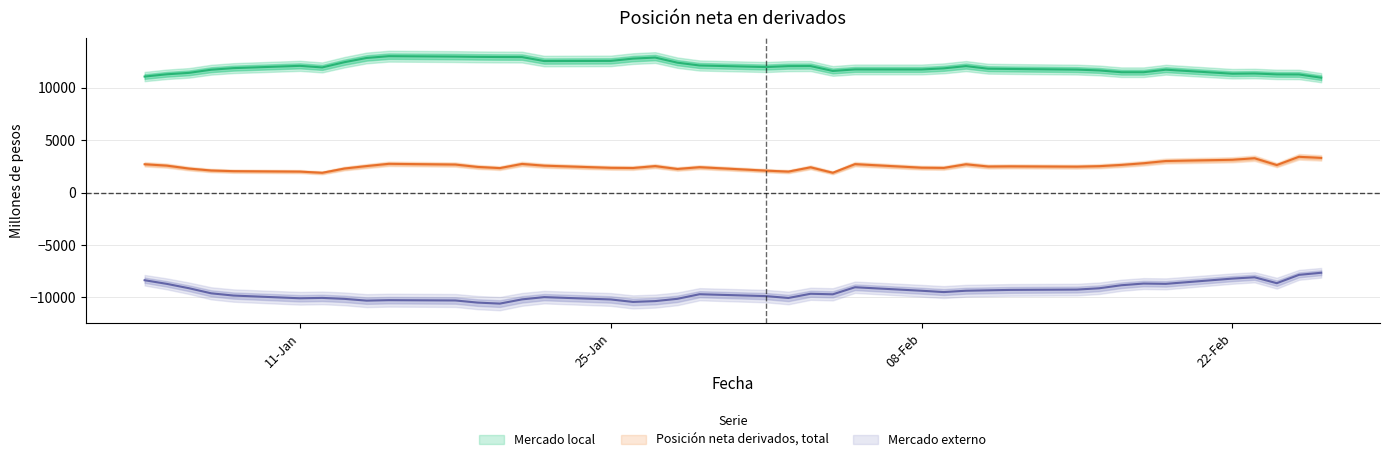

True or false: Posición neta derivados, total and Mercado externo intersect in this chart.

False